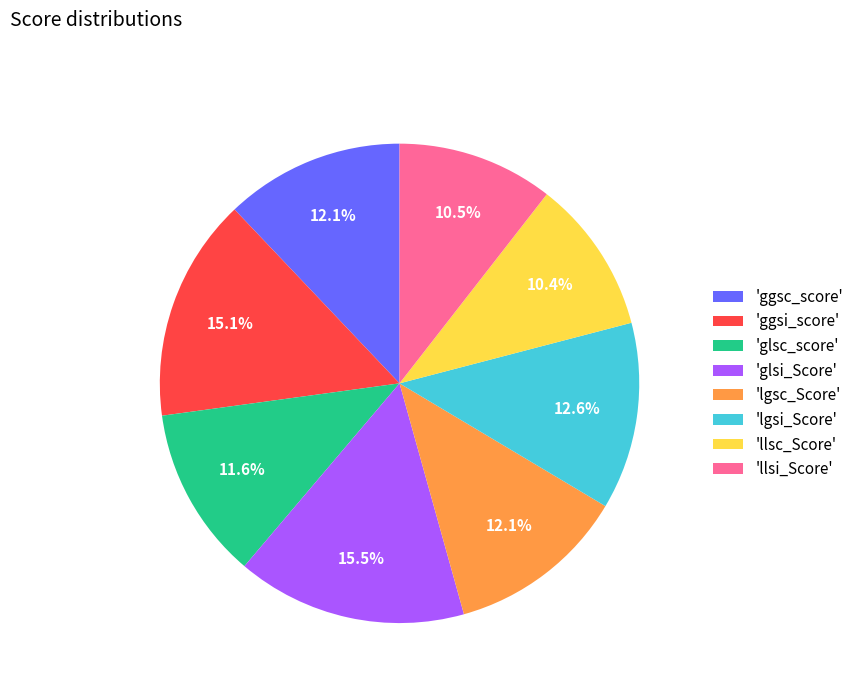

Approximately how many times larger is the value at 'llsi_Score' compared to 'ggsi_score'?

0.7